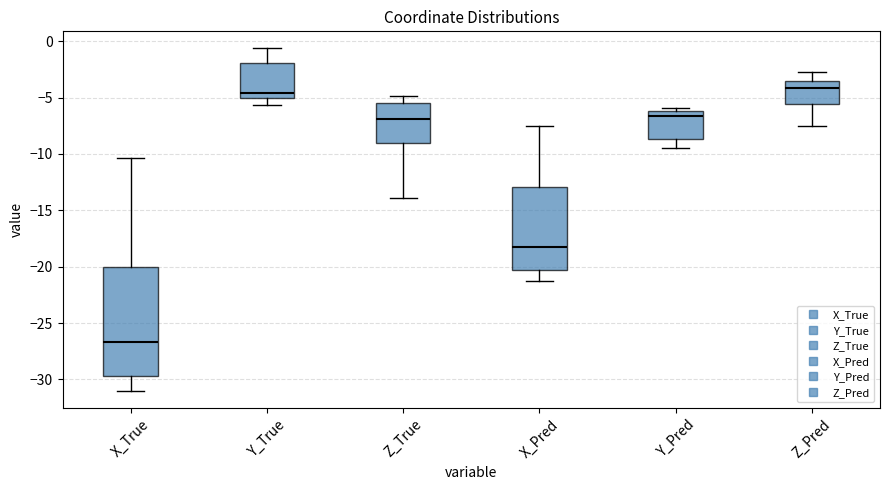

Comparing the boxes themselves (not the whiskers), which one is the tallest?

X_True